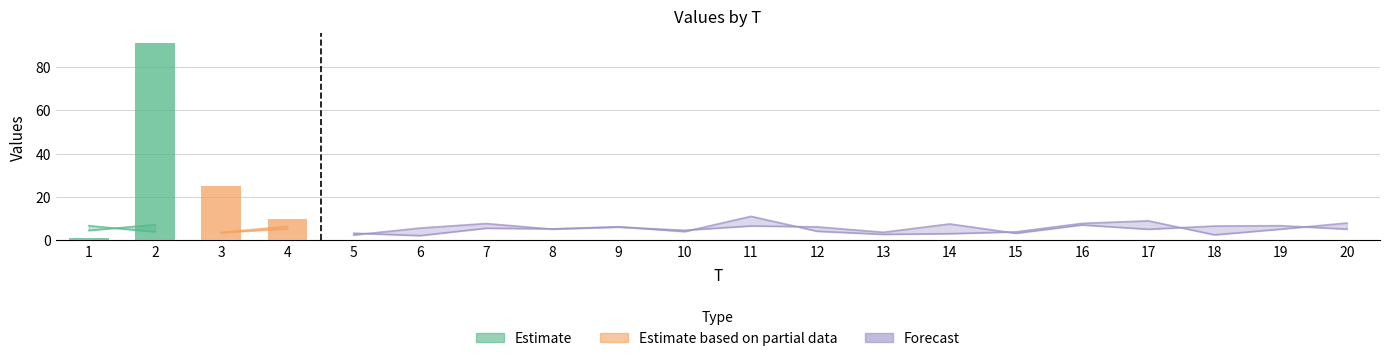

At which label is x2 closest to 6?

9